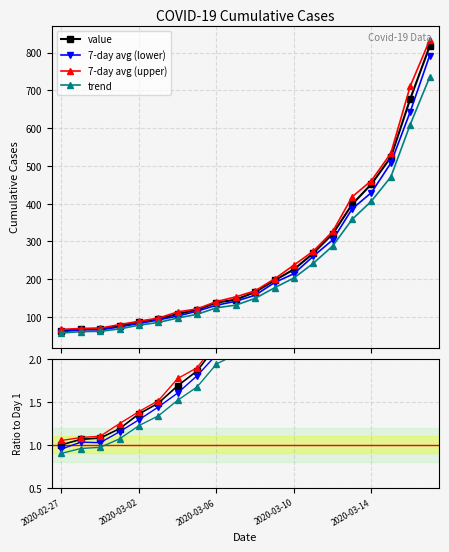

List the labels in order of trend value, largest first.

19, 18, 17, 16, 15, 14, 13, 12, 11, 10, 9, 8, 7, 6, 5, 2020-03-14, 2020-03-10, 2020-03-06, 2020-03-02, 2020-02-27